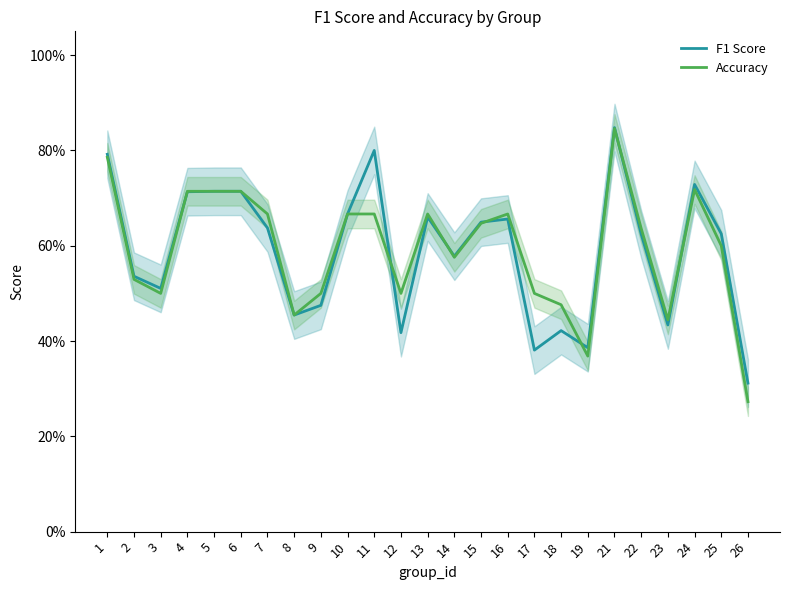

At which label is F1 Score closest to 0?

26